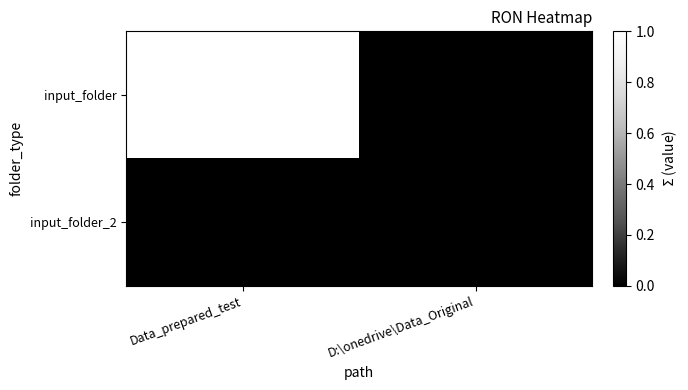

Which series changed the most between Data_prepared_test and D:\onedrive\Data_Original?

input_folder